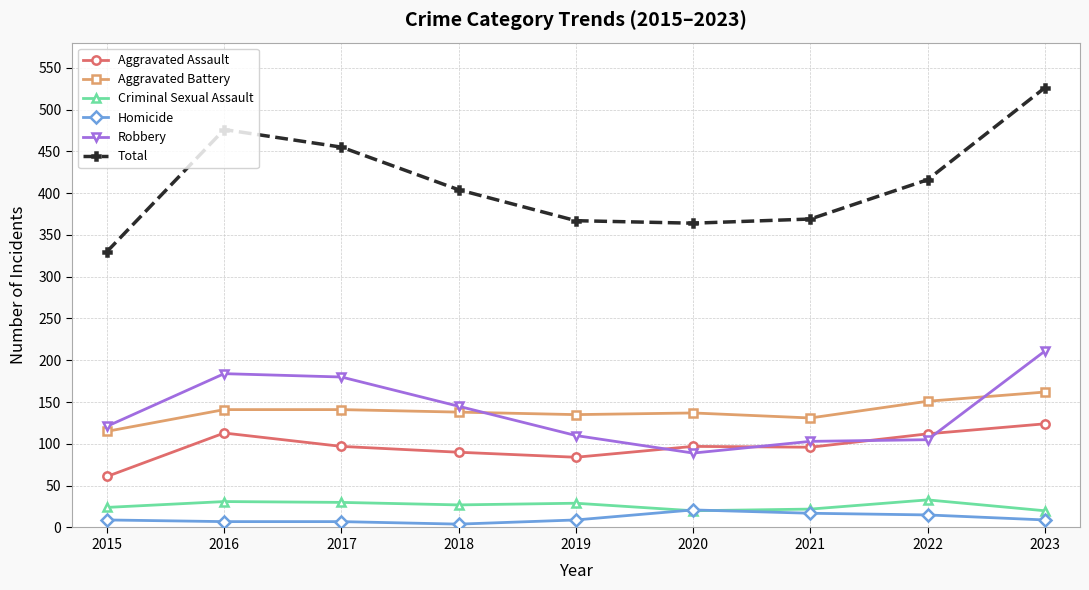

Which label corresponds to the largest value in the chart?

2023